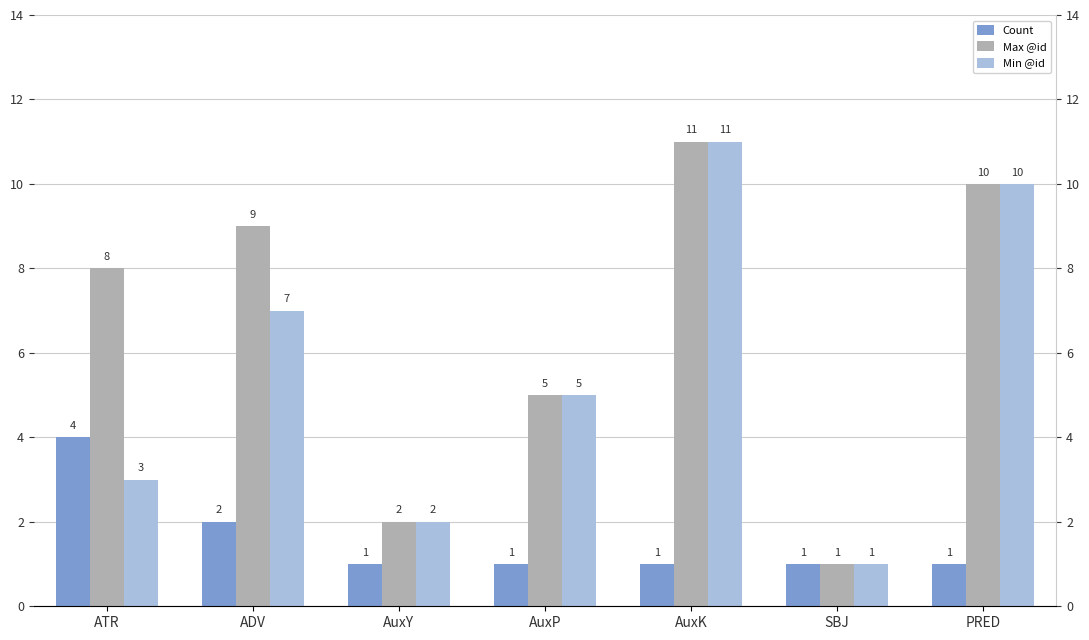

What is the sum of the Max @id values at SBJ and ATR?

9